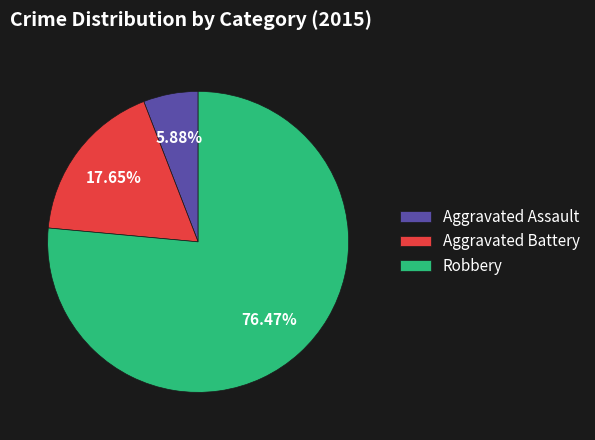

What percentage is the Aggravated Assault slice, to the nearest percent?

6%